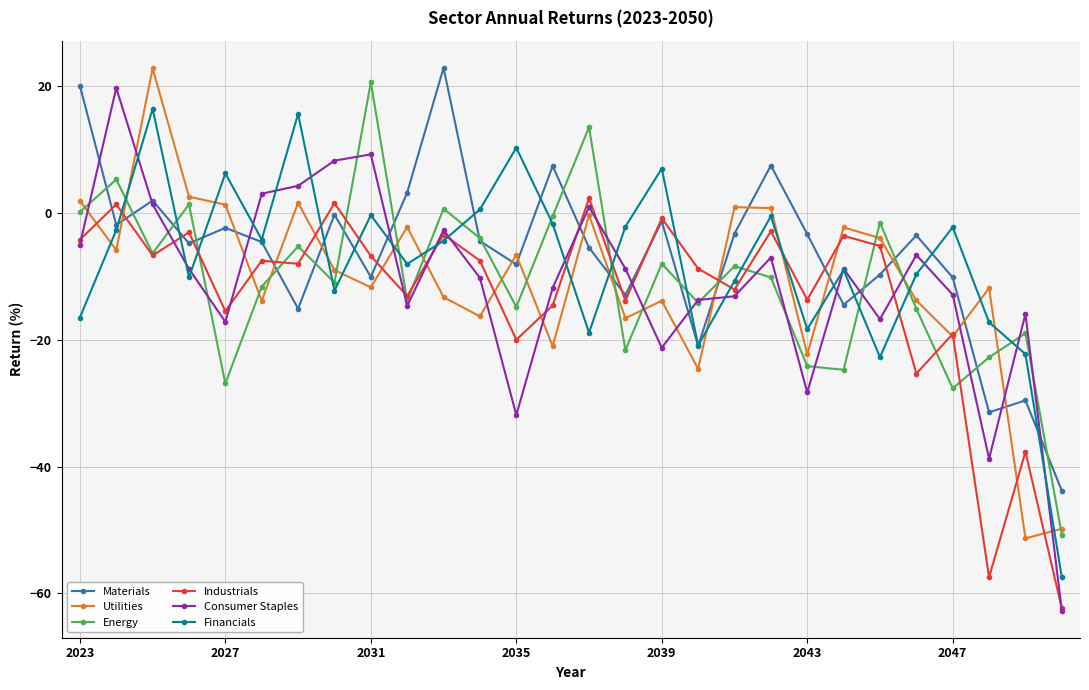

What is the highest value of the Industrials series?

2.3